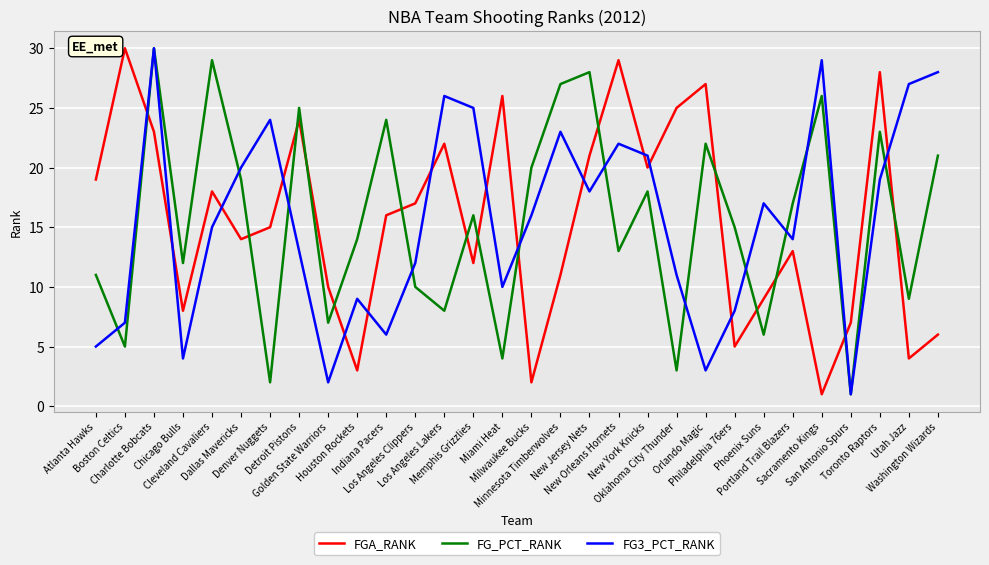

What is the maximum value shown in the chart?

30